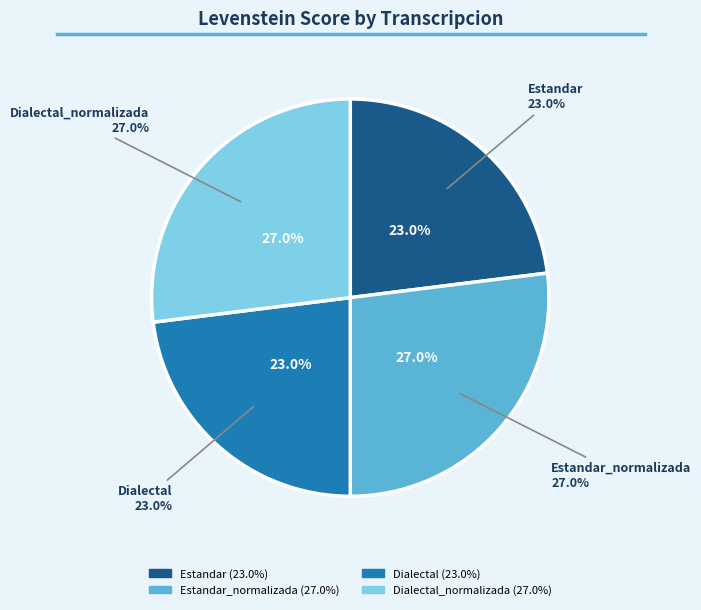

Rank the categories by value from highest to lowest.

Estandar_normalizada, Dialectal_normalizada, Estandar, Dialectal